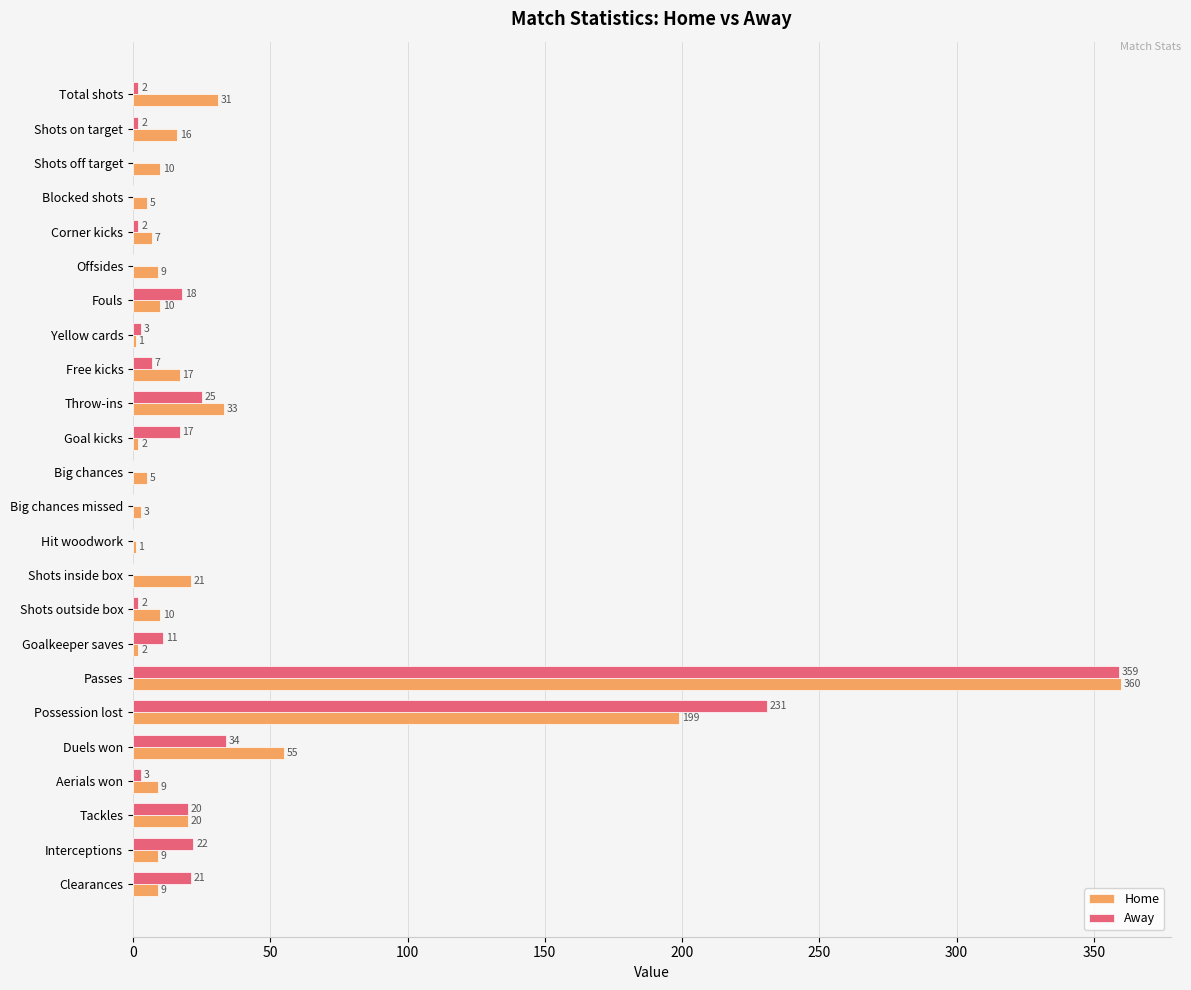

What is the sum of the Home values at Yellow cards and Throw-ins?

34